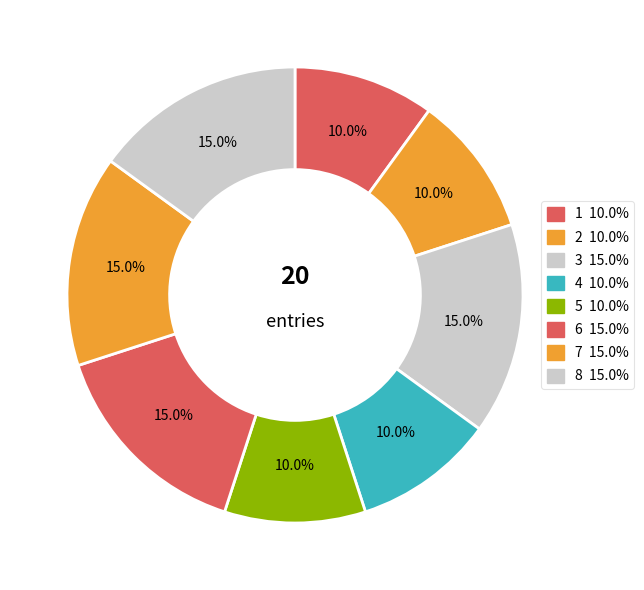

How many segments does this pie chart have?

8